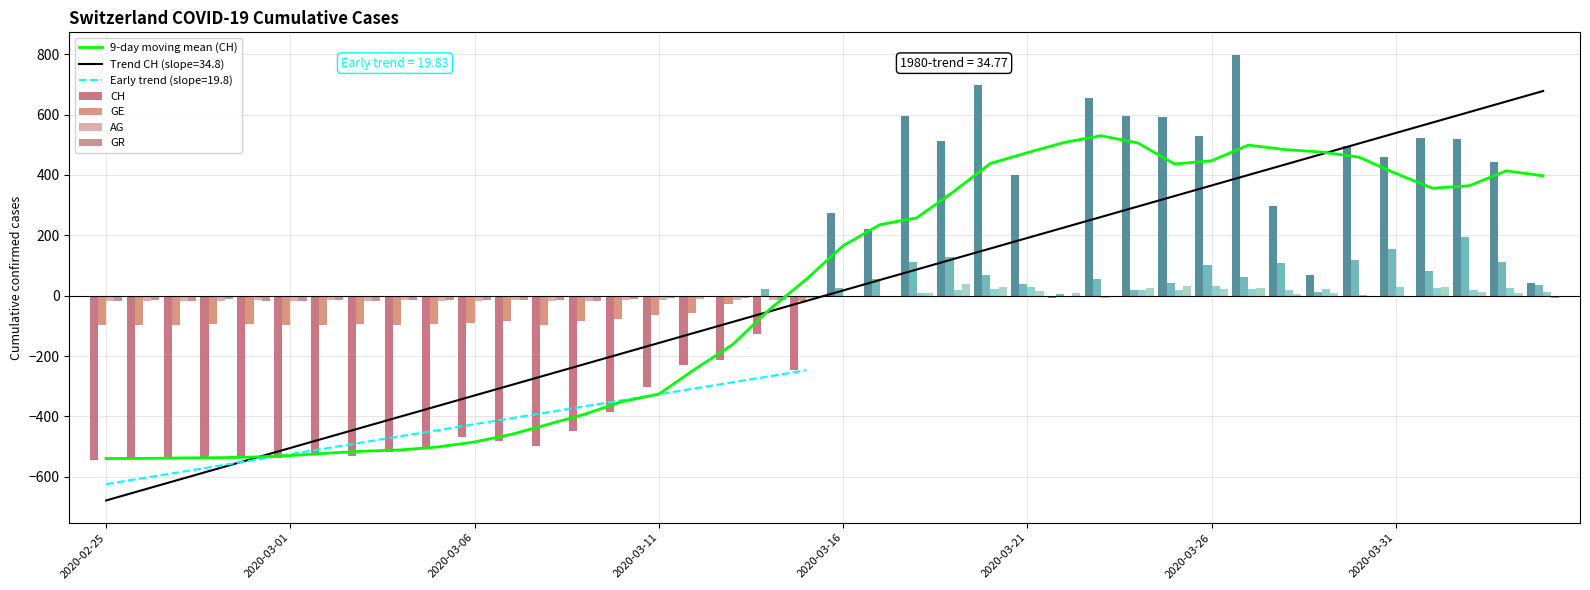

What is the value of the AG bar at the 15th from the left?

-14.6